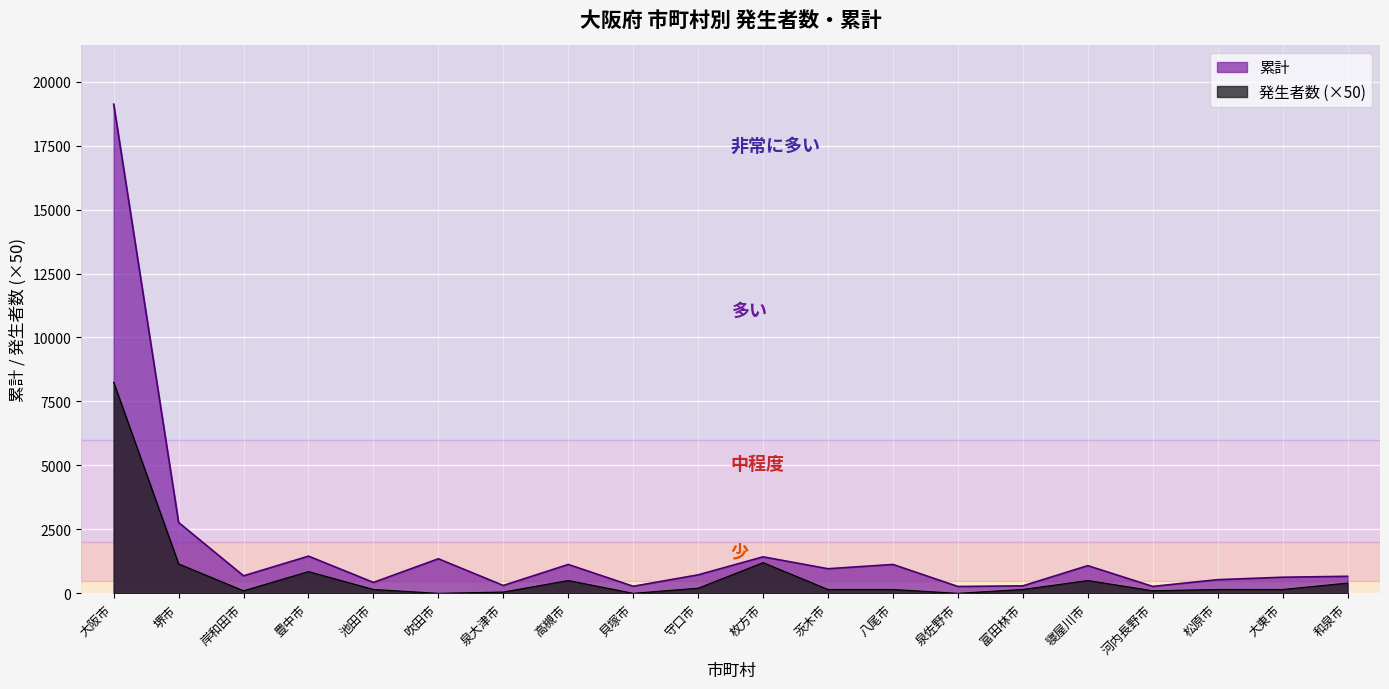

The 発生者数 series shows 200 at 守口市. True or false?

True